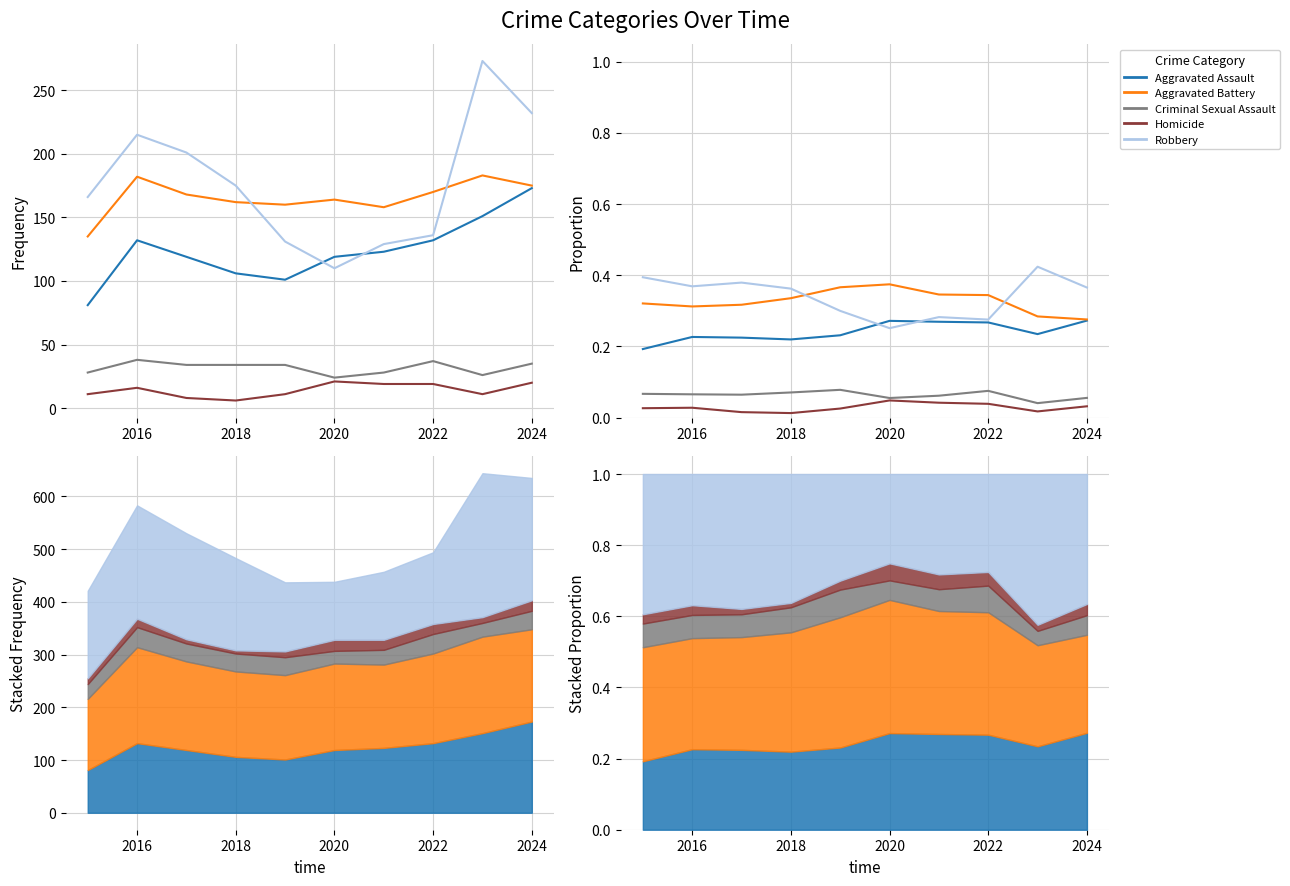

True or false: Criminal Sexual Assault and Aggravated Assault cross at least once.

False